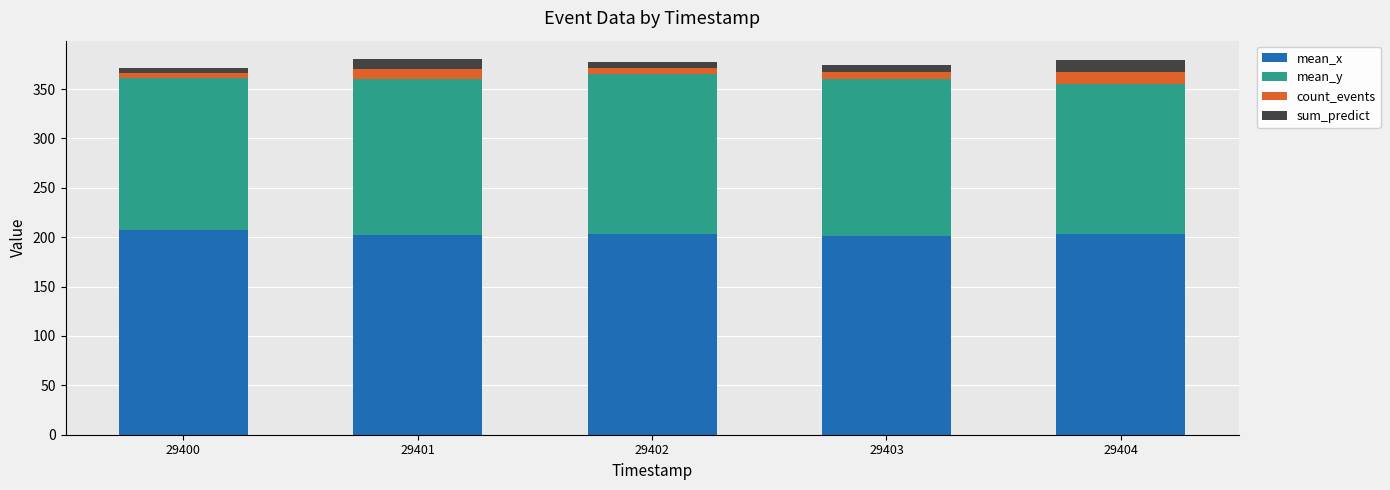

What is the total value across all series at 29404?

379